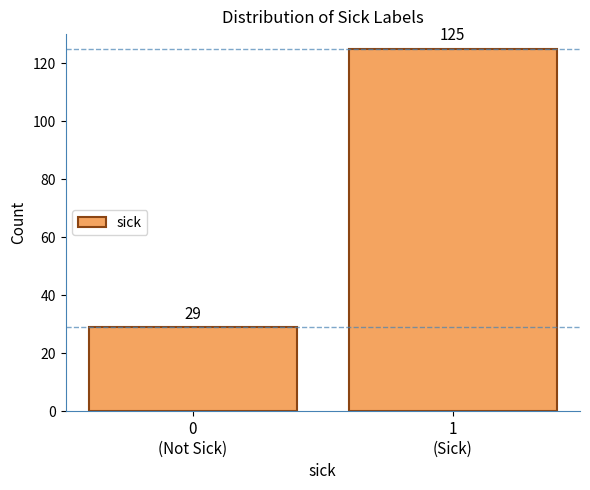

Reading right to left, list all the values displayed in this chart.

125	29